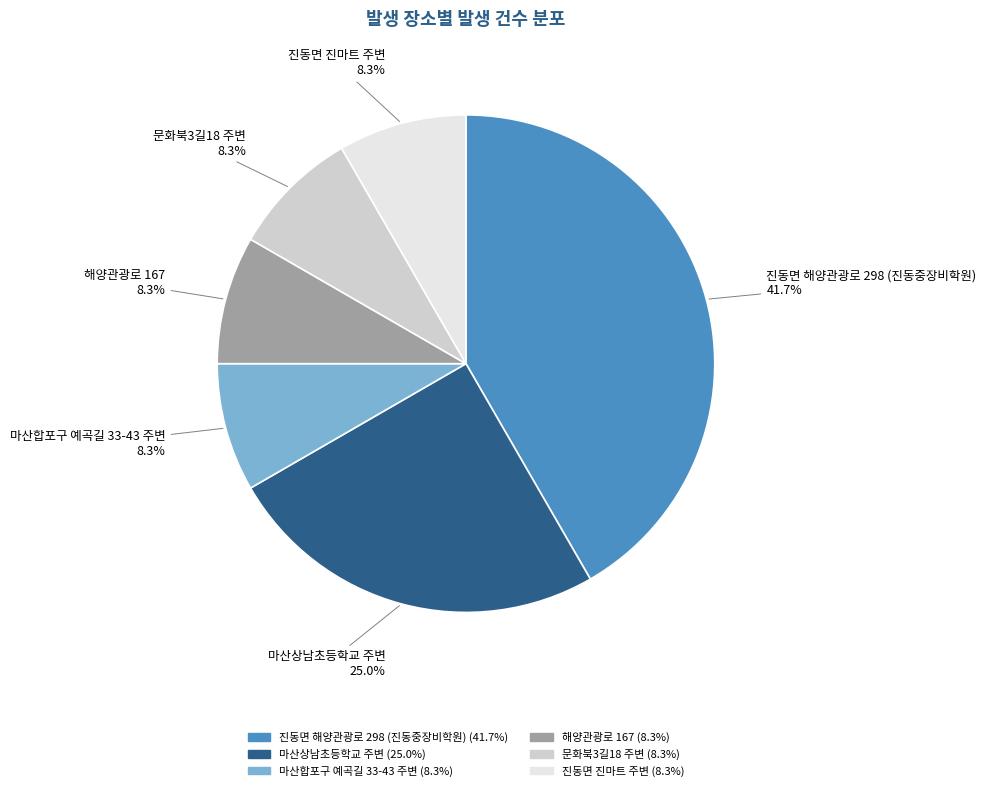

To the nearest percent, what percentage of the pie is 문화북3길18 주변?

8%